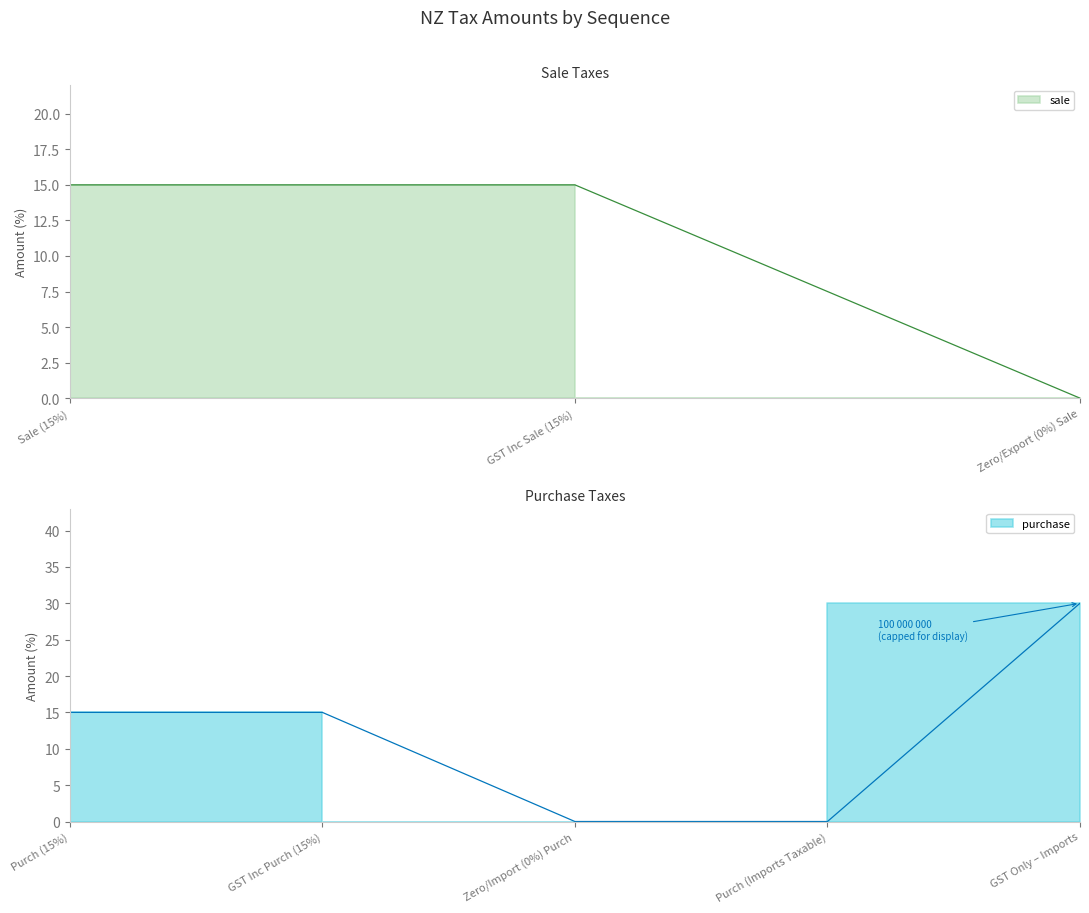

List the labels in order of value, largest first.

Sale (15%), GST Inc Sale (15%), Zero/Export (0%) Sale